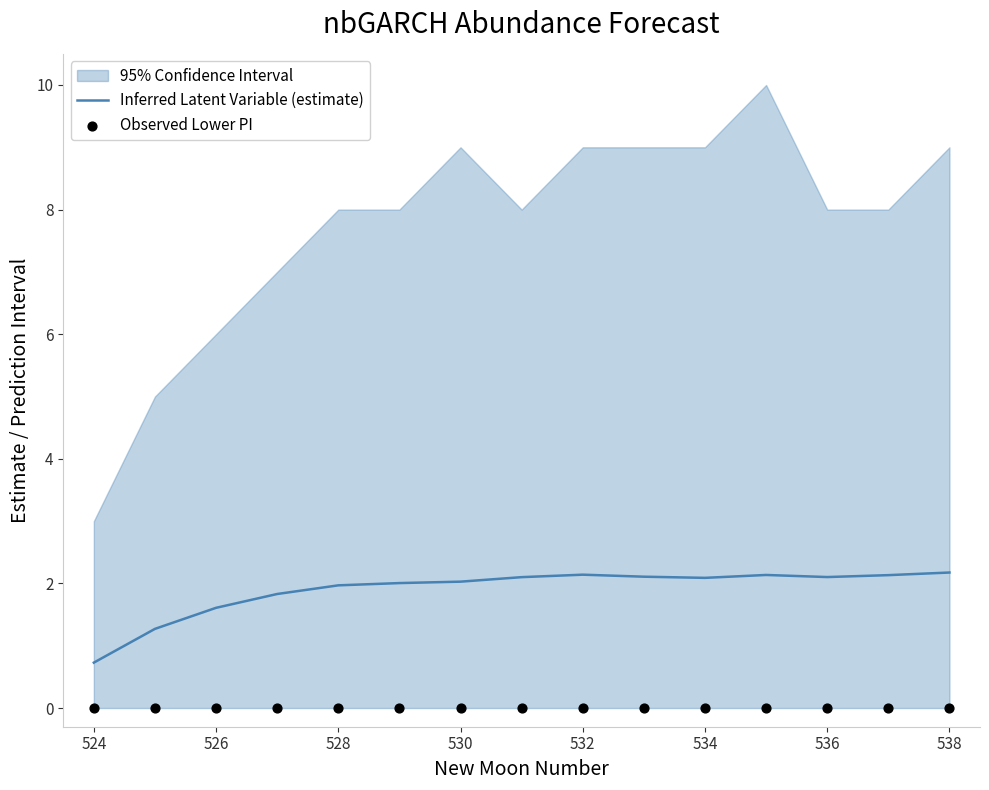

The Inferred Latent Variable (estimate) series shows 2.1 at 534. True or false?

True